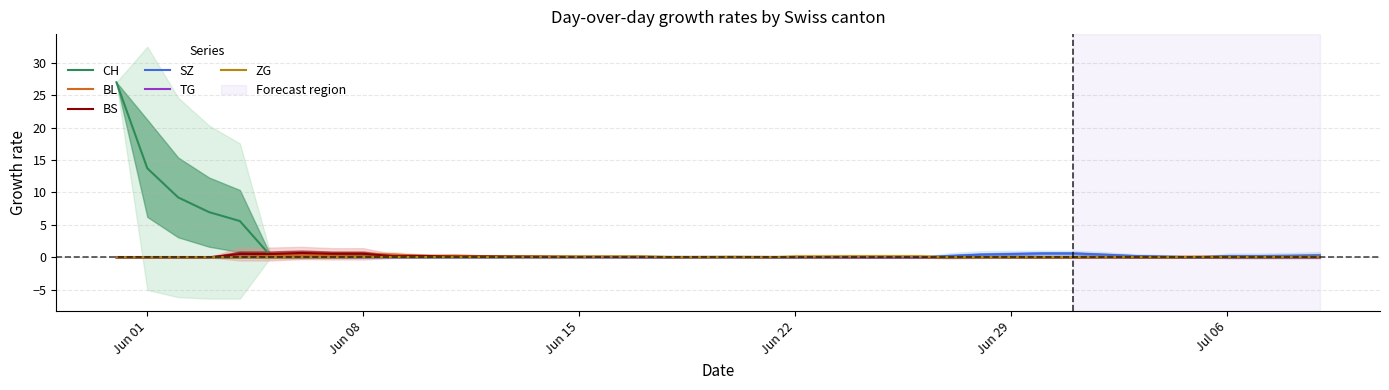

Reading right to left, what are all the values shown in this chart?

CH: 0.1	0.0	0.0	0.0	0.0	0.0	0.0	0.0	0.0	0.0	0.0	0.0	0.0	0.0	0.0	0.0	0.0	0.0	0.0	0.1	0.1	0.1	0.1	0.1	0.1	0.1	0.1	0.1	0.1	0.1	0.1	0.1	0.1	0.1	0.2	5.6	7.0	9.2	13.7	27.0
BL: 0.1	0.1	0.1	0.1	0.1	0.1	0.1	0.1	0.0	0.0	0.0	0.0	0.0	0.0	0.0	0.0	0.0	0.0	0.1	0.1	0.0	0.0	0.1	0.0	0.1	0.1	0.1	0.2	0.3	0.2	0.4	0.5	0.4	0.2	0.2	0.0	0.0	0.0	0.0	0.0
BS: 0.0	0.0	0.0	0.0	0.0	0.0	0.0	0.0	0.0	0.0	0.0	0.0	0.0	0.0	0.0	0.0	0.0	0.0	0.0	0.0	0.0	0.0	0.0	0.0	0.1	0.1	0.1	0.1	0.1	0.2	0.2	0.5	0.5	0.7	0.5	0.5	0.0	0.0	0.0	0.0
SZ: 0.3	0.2	0.2	0.2	0.0	0.1	0.2	0.4	0.6	0.6	0.5	0.4	0.2	0.0	0.0	0.0	0.0	0.0	0.0	0.0	0.0	0.0	0.0	0.0	0.0	0.0	0.0	0.0	0.0	0.0	0.0	0.0	0.0	0.0	0.0	0.0	0.0	0.0	0.0	0.0
TG: 0.0	0.0	0.0	0.0	0.0	0.0	0.0	0.0	0.0	0.0	0.0	0.0	0.0	0.0	0.0	0.0	0.0	0.0	0.0	0.0	0.0	0.0	0.0	0.0	0.0	0.0	0.0	0.0	0.0	0.0	0.0	0.0	0.0	0.0	0.0	0.0	0.0	0.0	0.0	0.0
ZG: 0.1	0.1	0.1	0.1	0.0	0.0	0.0	0.1	0.0	0.0	0.0	0.0	0.0	0.1	0.1	0.1	0.1	0.1	0.0	0.0	0.0	0.0	0.1	0.1	0.1	0.1	0.1	0.0	0.0	0.0	0.0	0.0	0.0	0.0	0.0	0.0	0.0	0.0	0.0	0.0